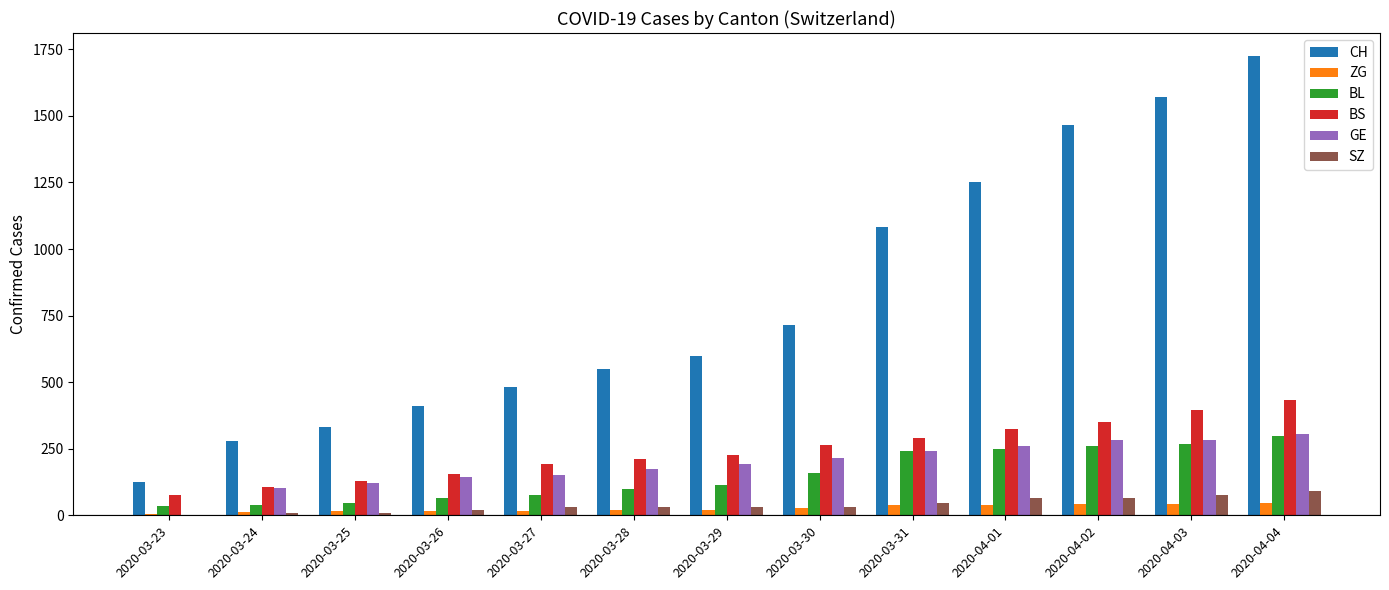

Which category has the highest value in the CH series?

2020-04-04